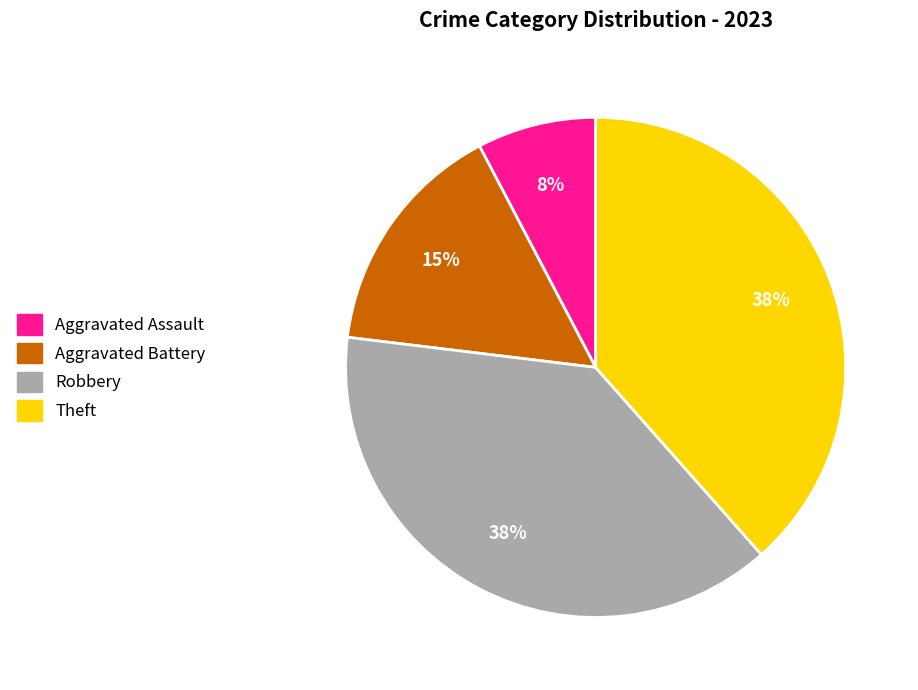

True or false: Robbery accounts for 38% of the total.

True